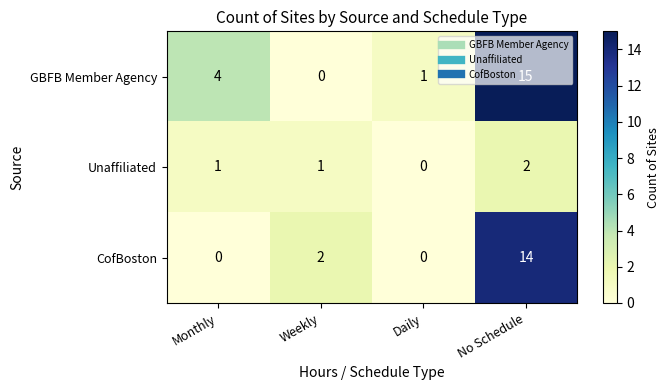

How many CofBoston values are between 0 and 14?

4